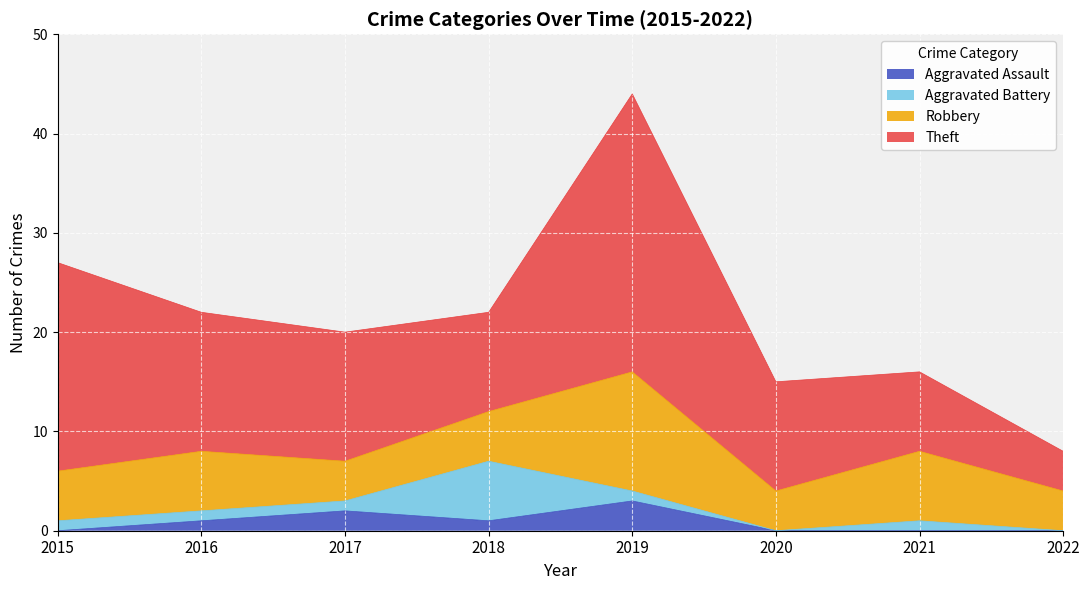

At which category is the sum across all series the highest?

2019